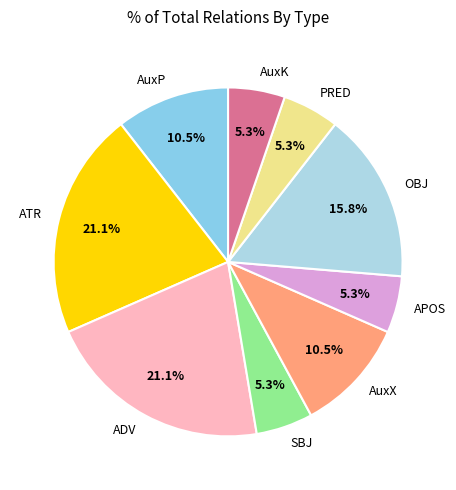

Is there a majority slice in this chart?

No